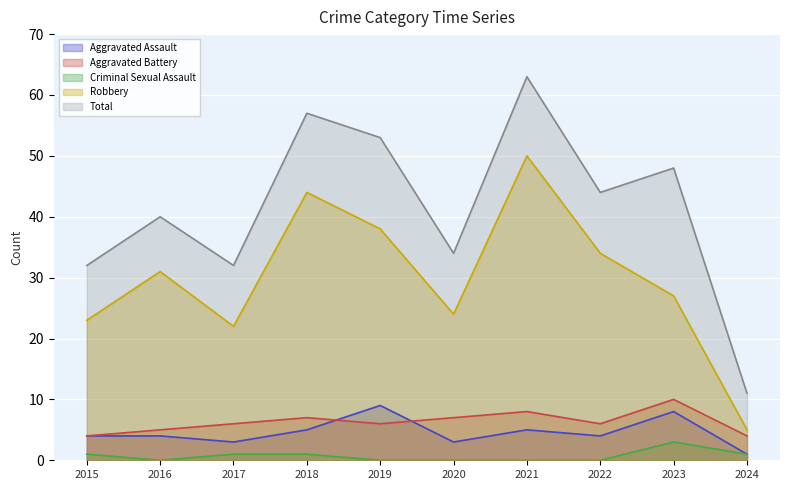

Where does the Aggravated Assault series first go above 4?

2018